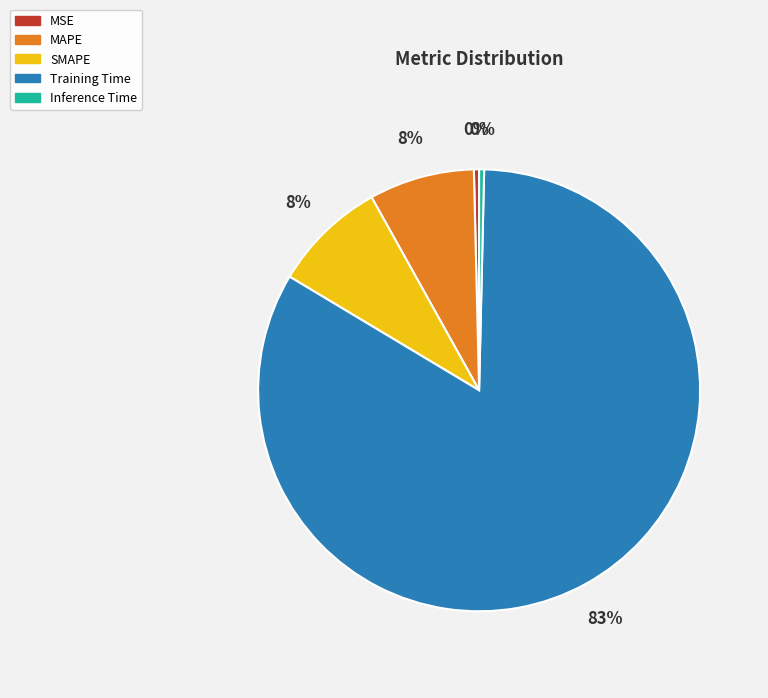

True or false: MAPE accounts for 2% of the total.

False